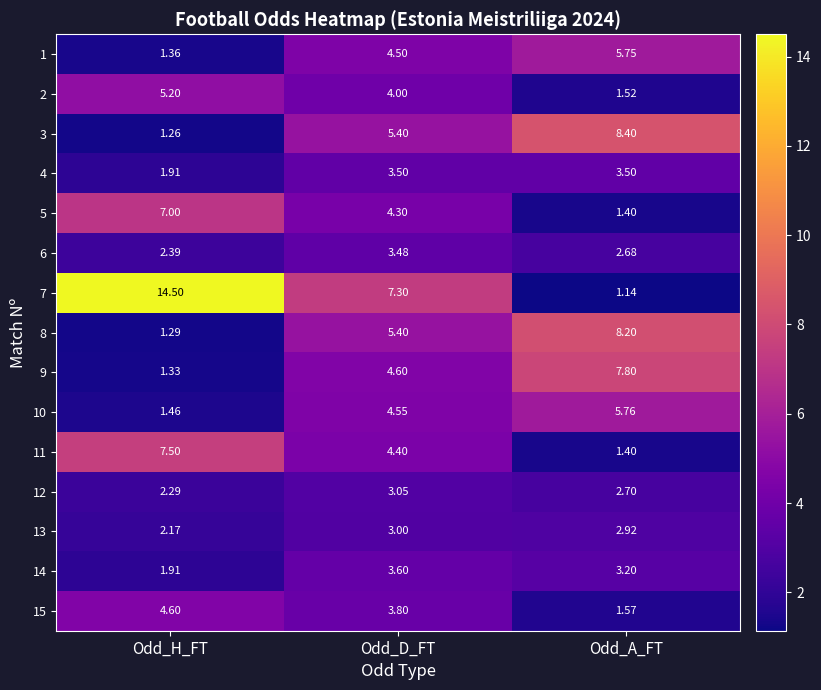

At which category is the sum across all series the highest?

Odd_D_FT